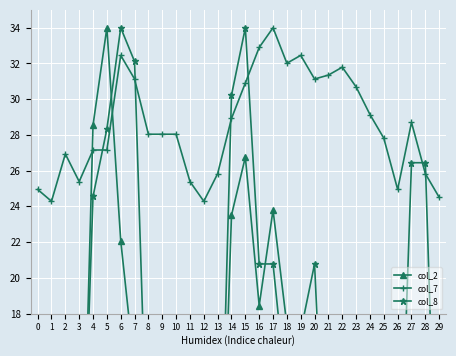

What is the average value of the col_8 series?

13.9